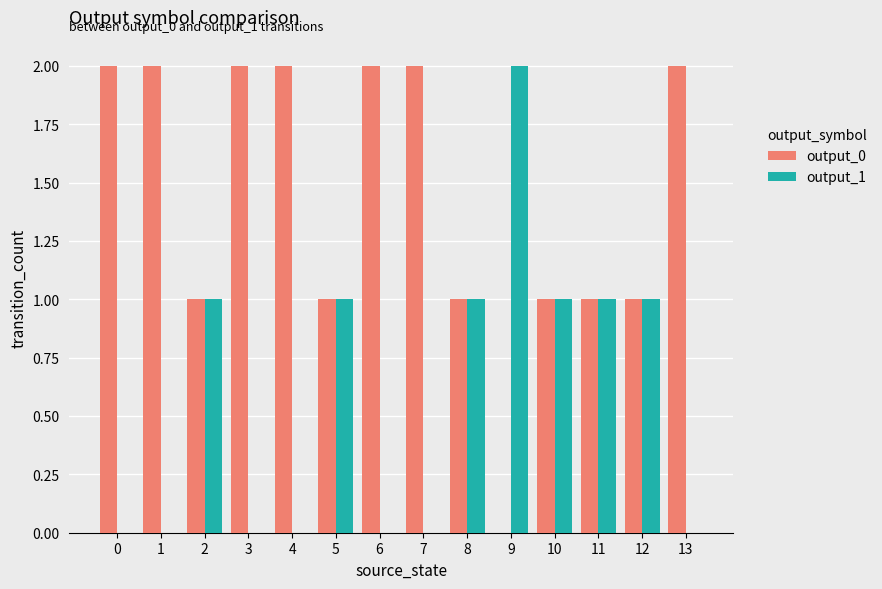

How many values in output_0 are above zero?

13